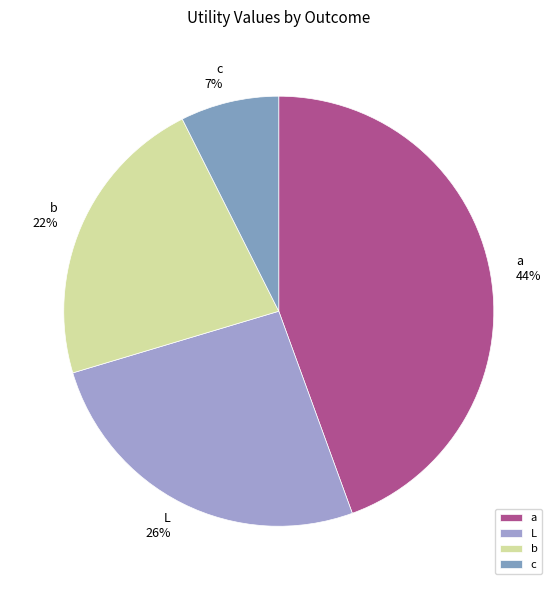

What is the smallest slice in the pie chart?

c